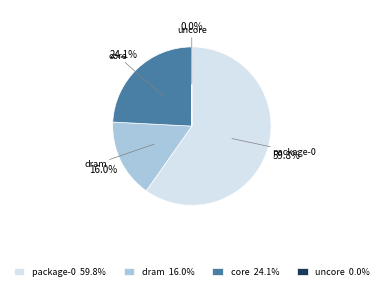

Does package-0 account for over 50% of the chart?

Yes